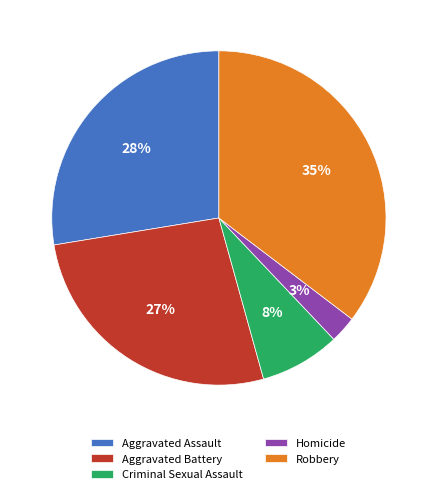

Which slice is the smallest?

Homicide